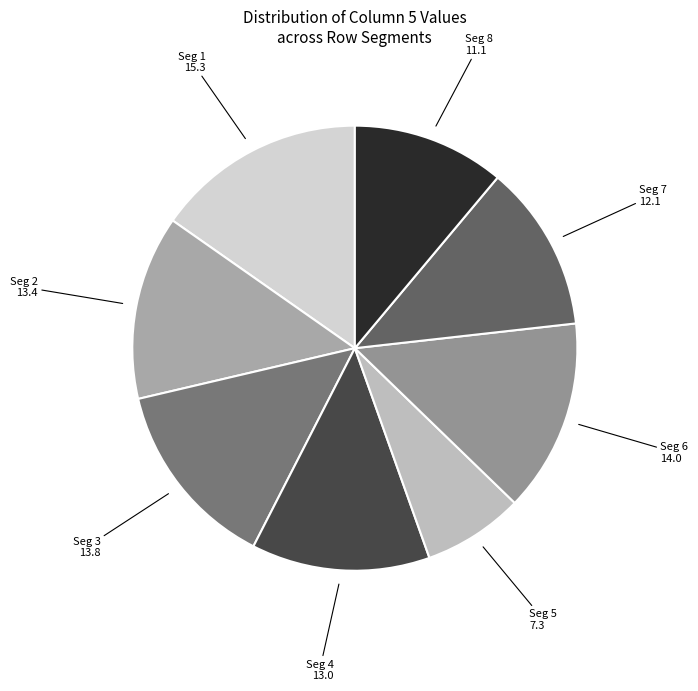

Is there a majority slice in this chart?

No